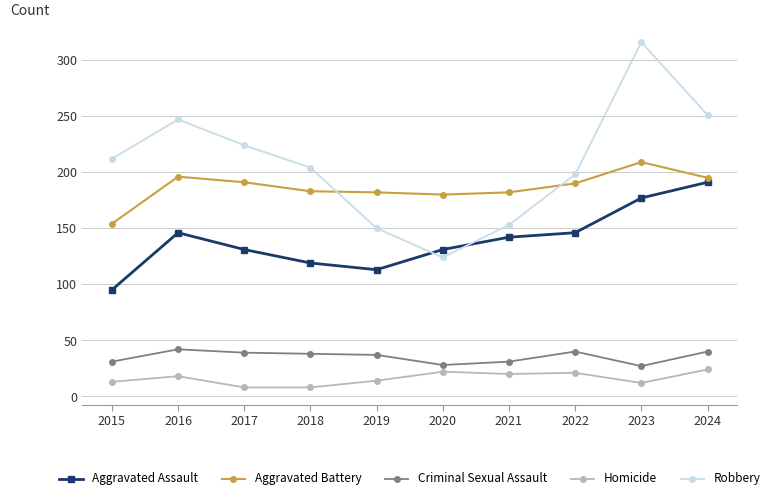

How many interior local valleys does the Robbery series have?

1